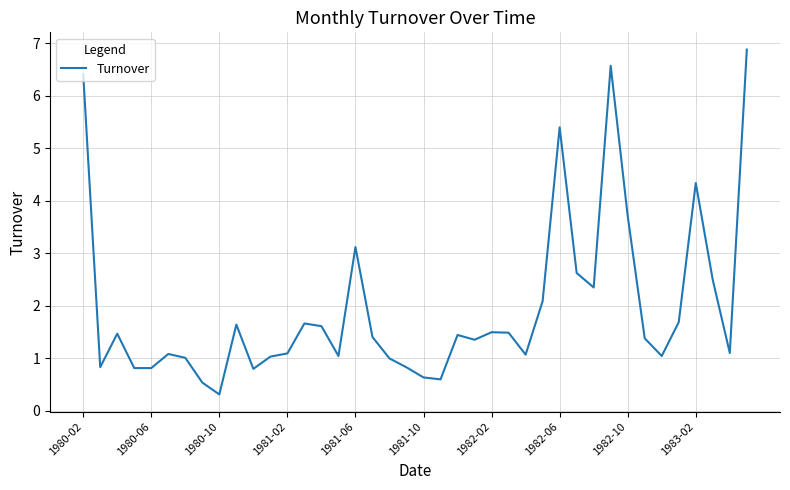

What is the smallest value displayed?

0.3